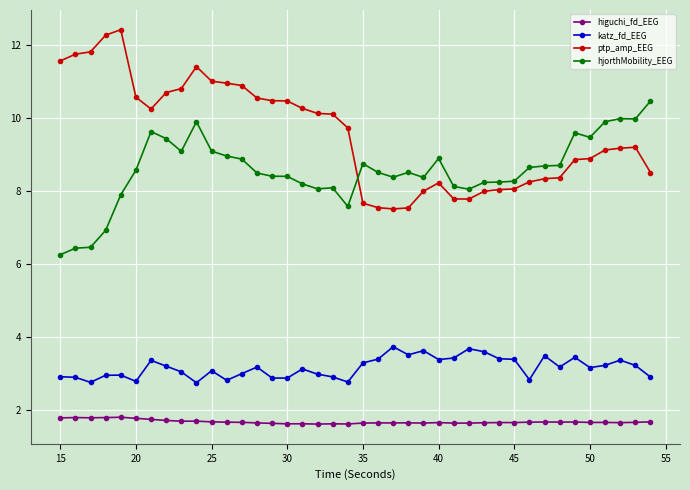

Which series has the largest total across all categories?

ptp_amp_EEG